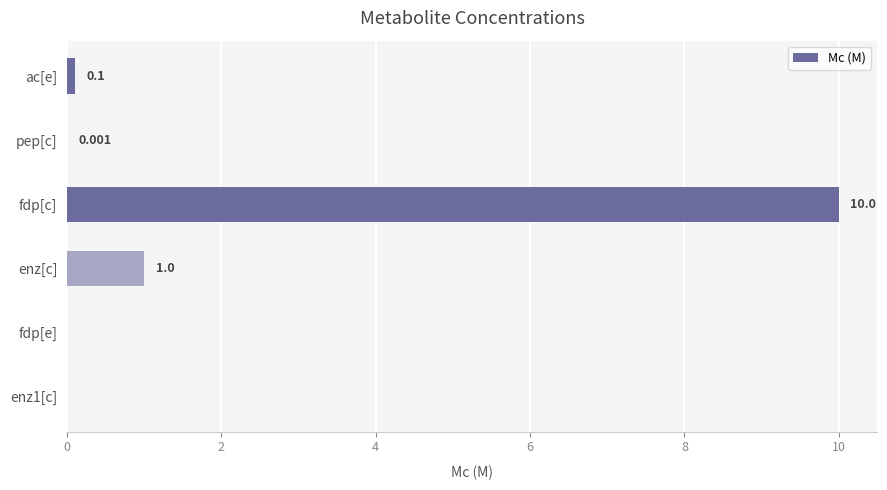

Which has a higher value, ac[e] or enz1[c]?

ac[e]